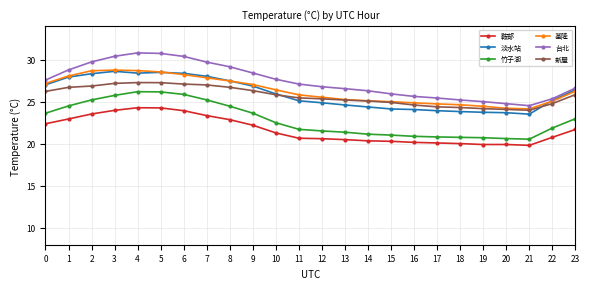

What is the maximum value shown in the chart?

30.8